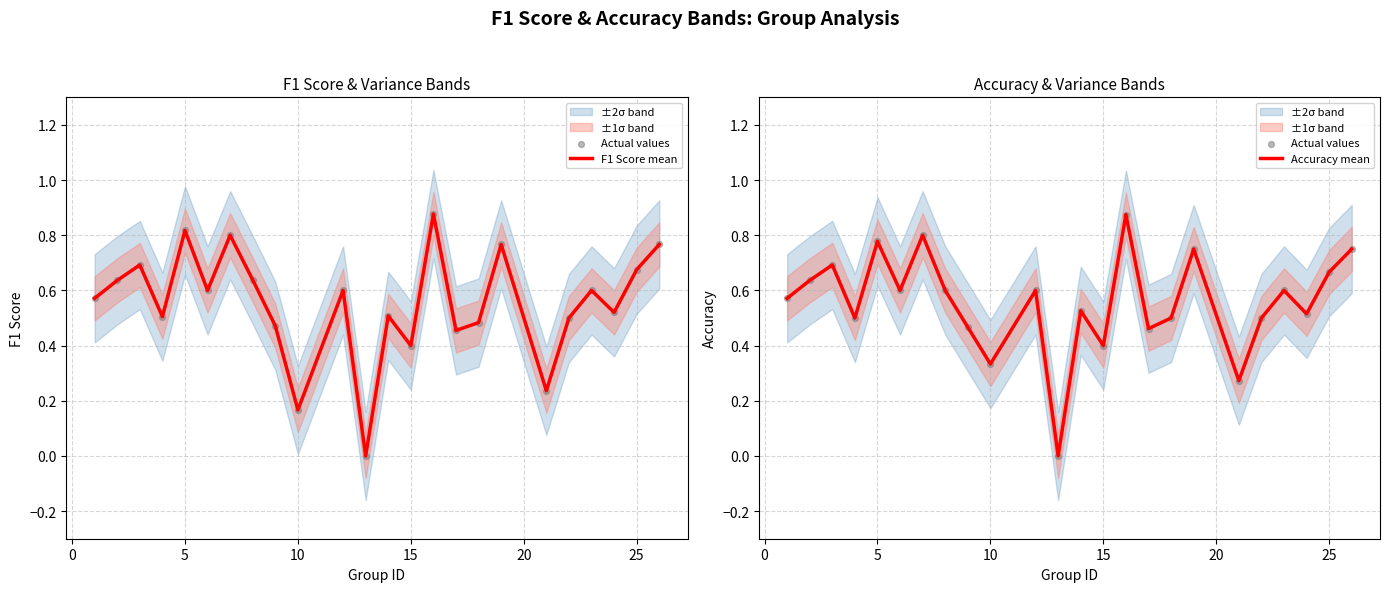

What is the total value across all series at 10?

1.5